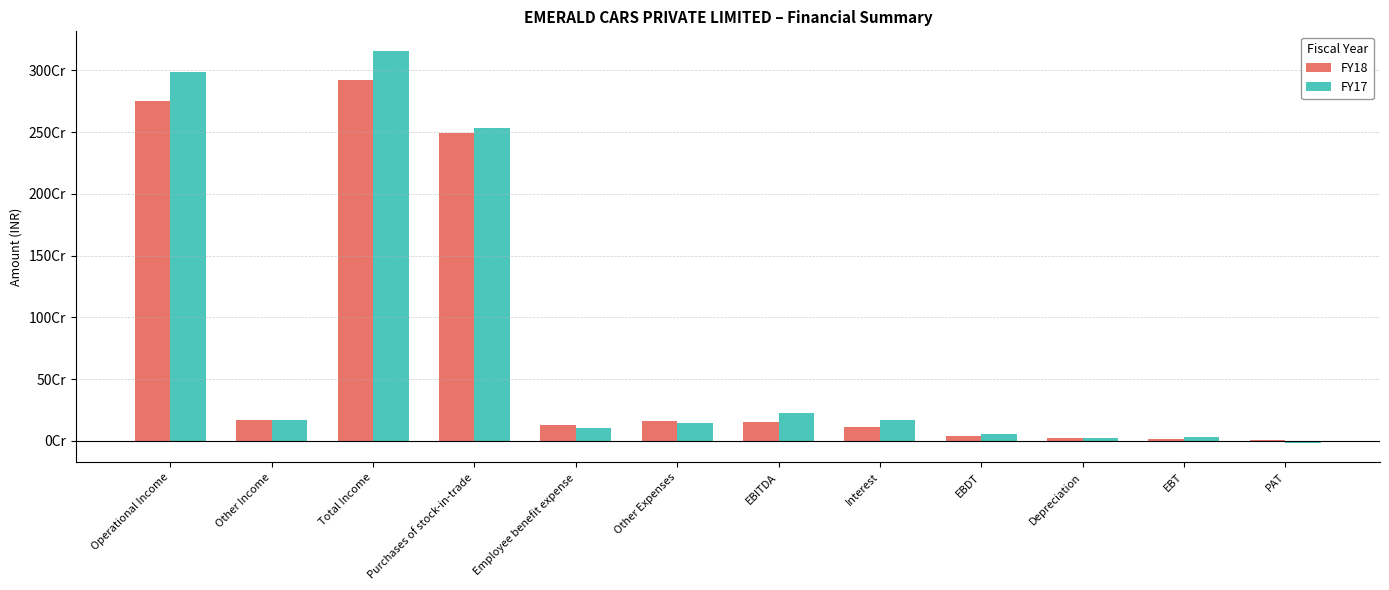

At which category is the sum across all series the highest?

Total Income